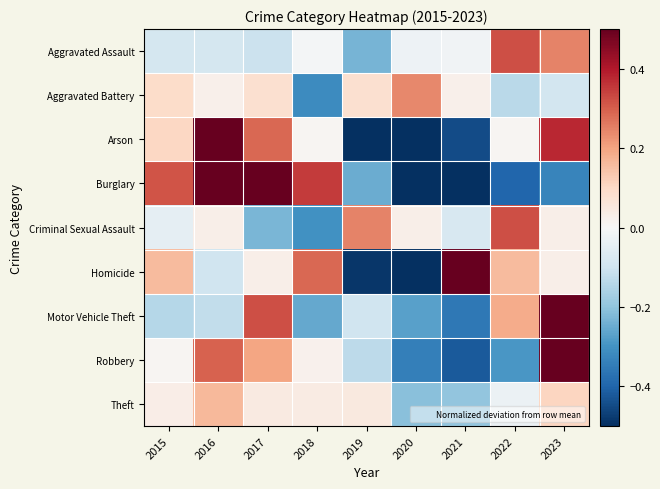

Which has a higher value, 2020 or 2016?

2020